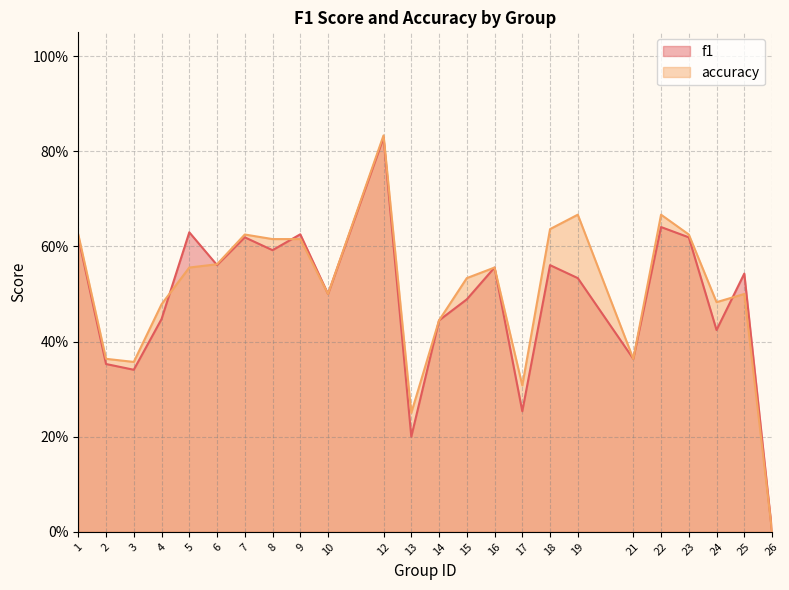

What is the average value of the f1 series?

0.5